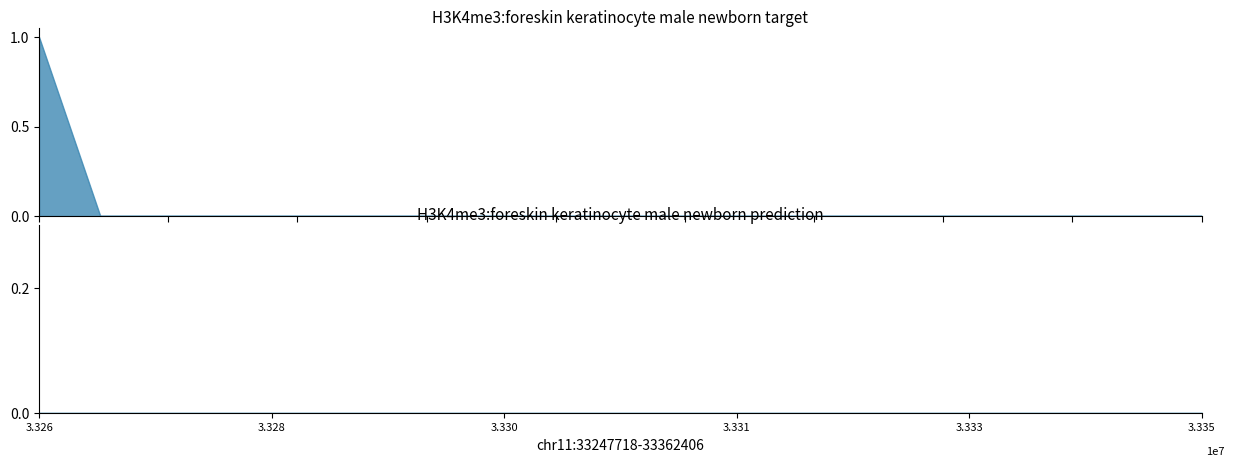

At how many categories does at least one series exceed 0?

1